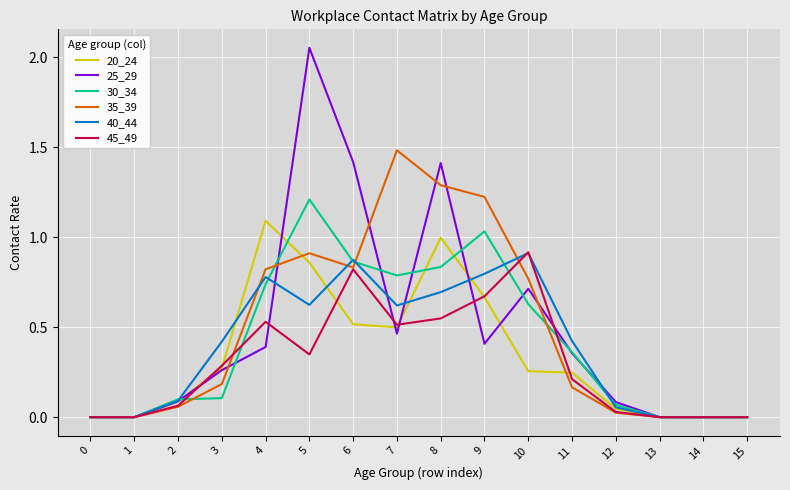

True or false: 35_39 has more than 0 points higher than both neighbors.

True